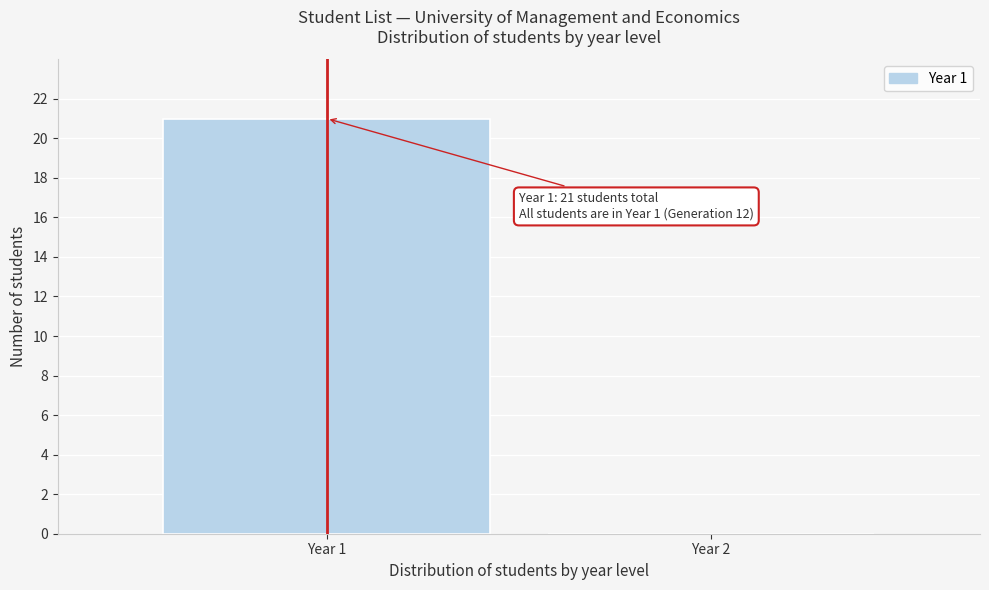

Reading left to right, list all the values displayed in this chart.

Year 1=21	Year 2=0